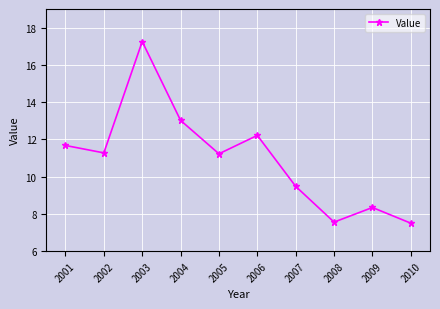

Is it true that the value at 2006 is 12.2?

True